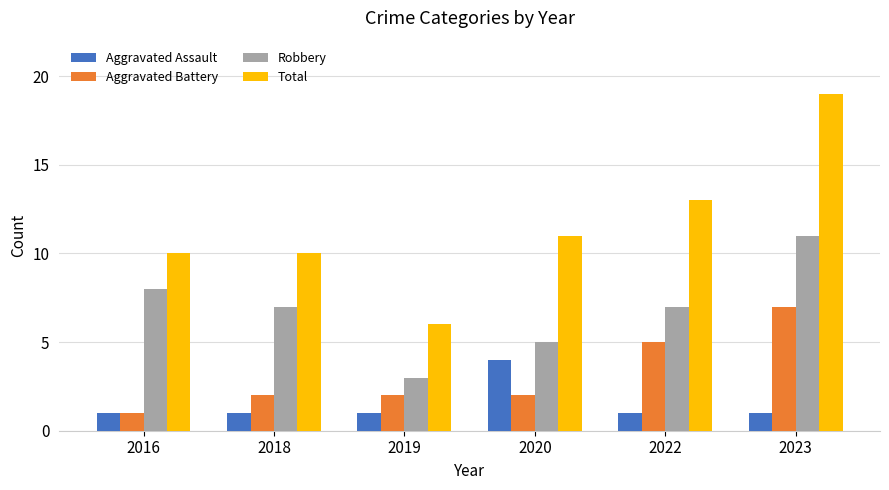

Reading left to right, transcribe all the data shown in this chart.

Aggravated Assault: 1	1	1	4	1	1
Aggravated Battery: 1	2	2	2	5	7
Robbery: 8	7	3	5	7	11
Total: 10	10	6	11	13	19